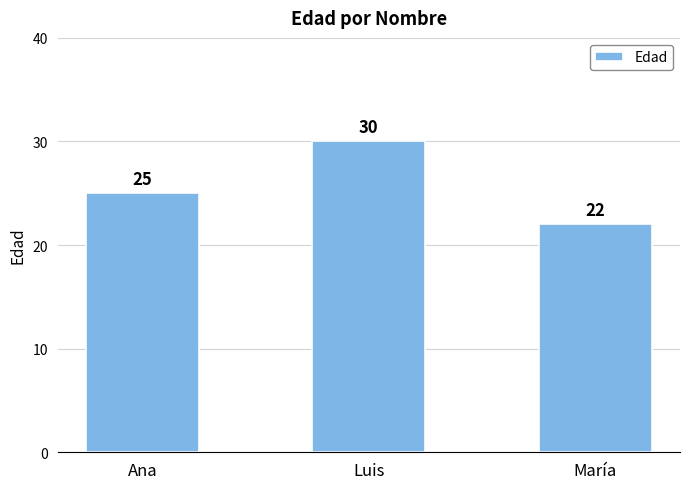

Are the bars grouped side by side (vs. stacked)?

No